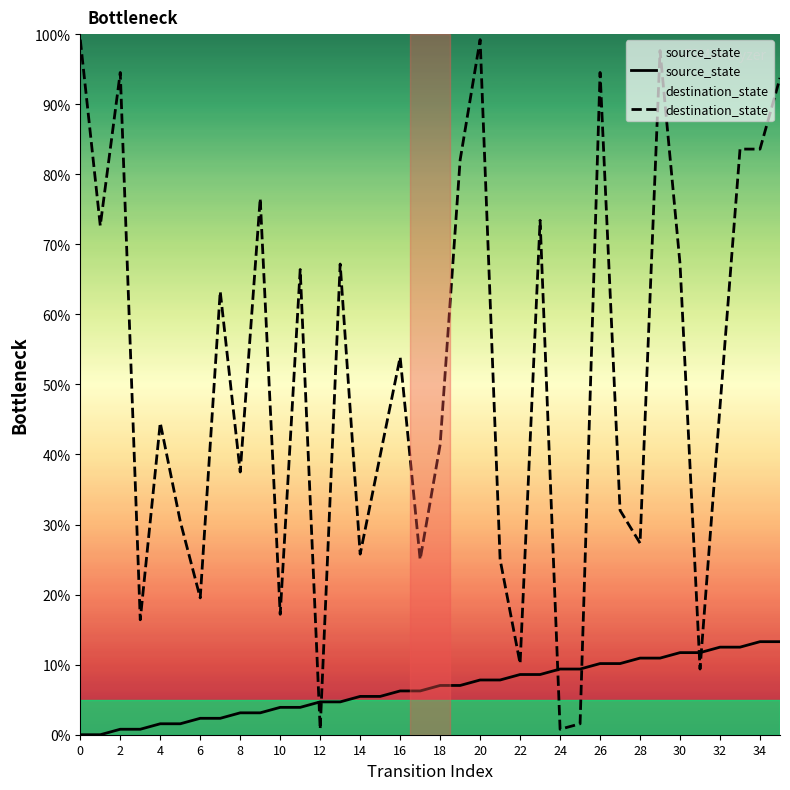

At which label is destination_state closest to 50?

32